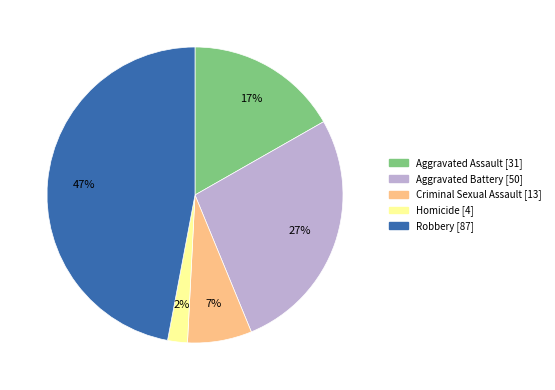

To the nearest percent, what is the combined percentage of Aggravated Assault and Criminal Sexual Assault?

24%